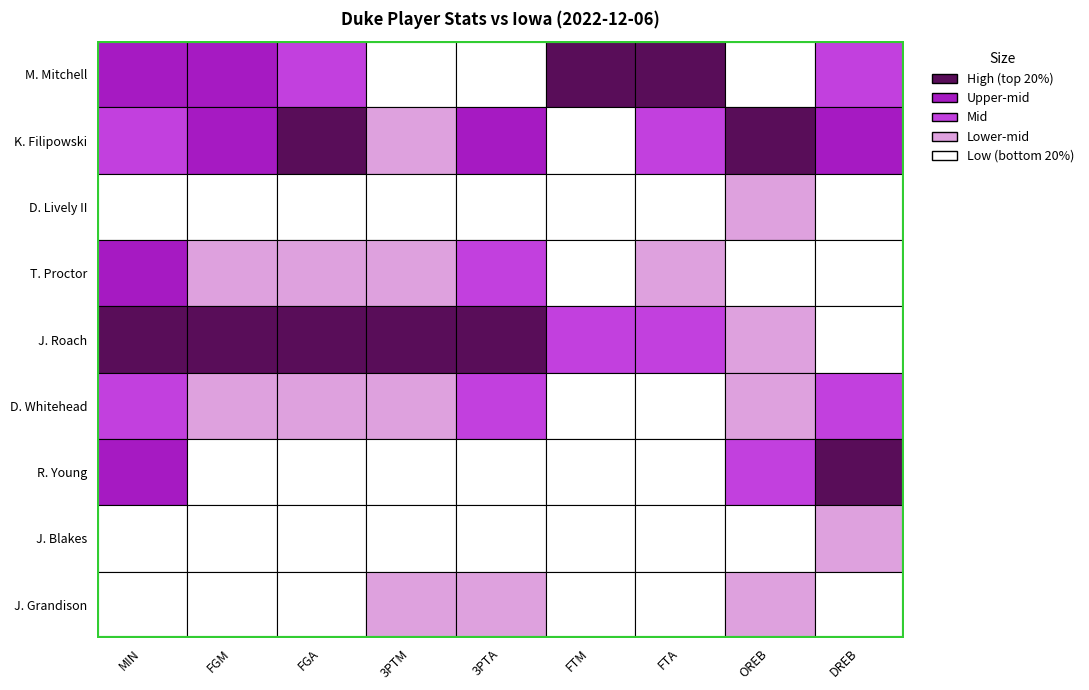

What is the difference between the maximum and minimum values in the J. Blakes series?

9